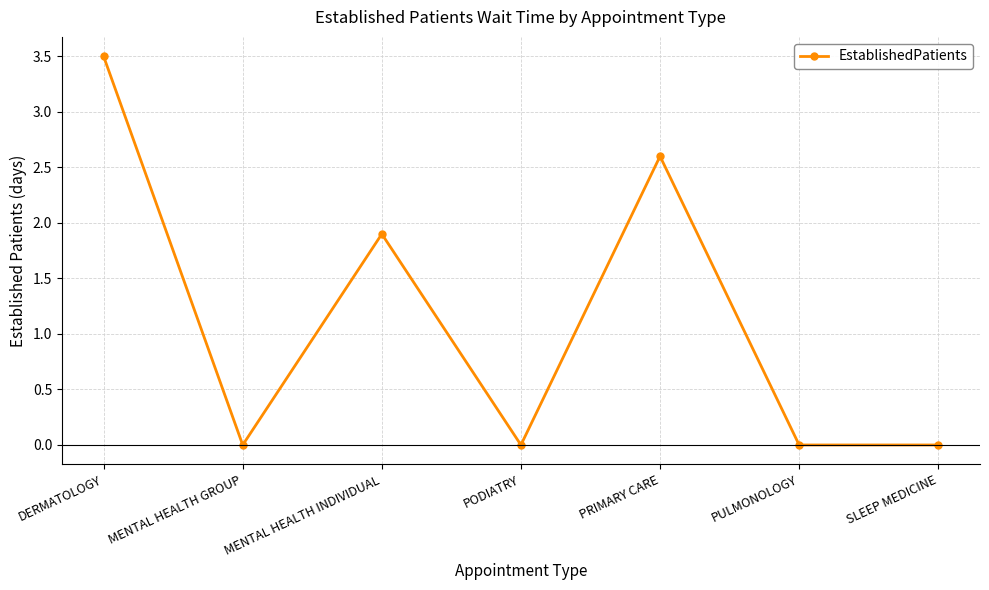

Where is the first local minimum?

MENTAL HEALTH GROUP